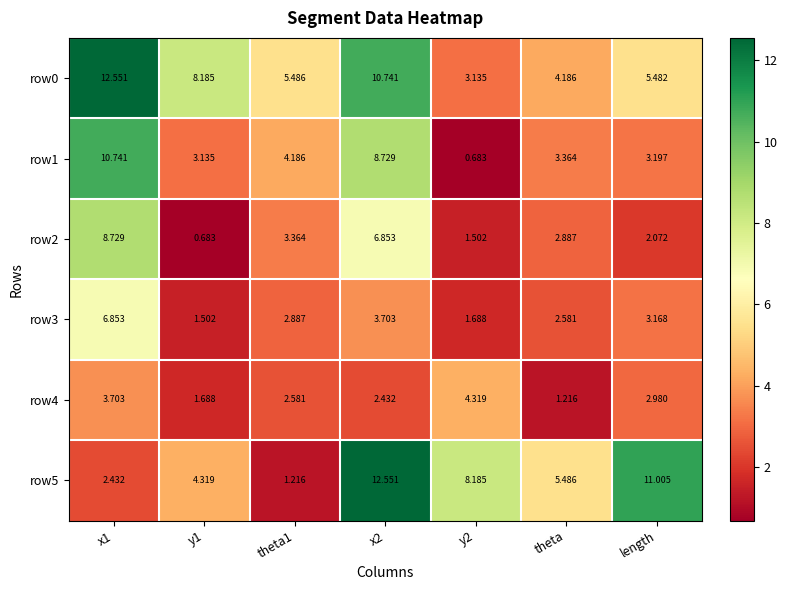

Is the value of row0 at length greater than the value of row5 at theta?

No